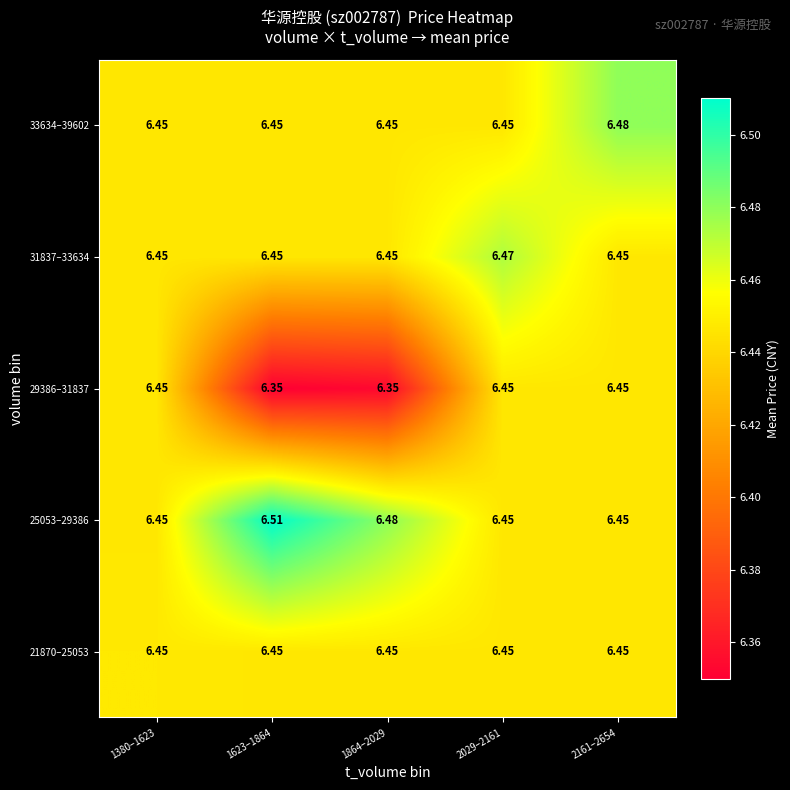

At 2161–2654, list the series in order from largest to smallest.

33634–39602, 21870–25053, 25053–29386, 29386–31837, 31837–33634